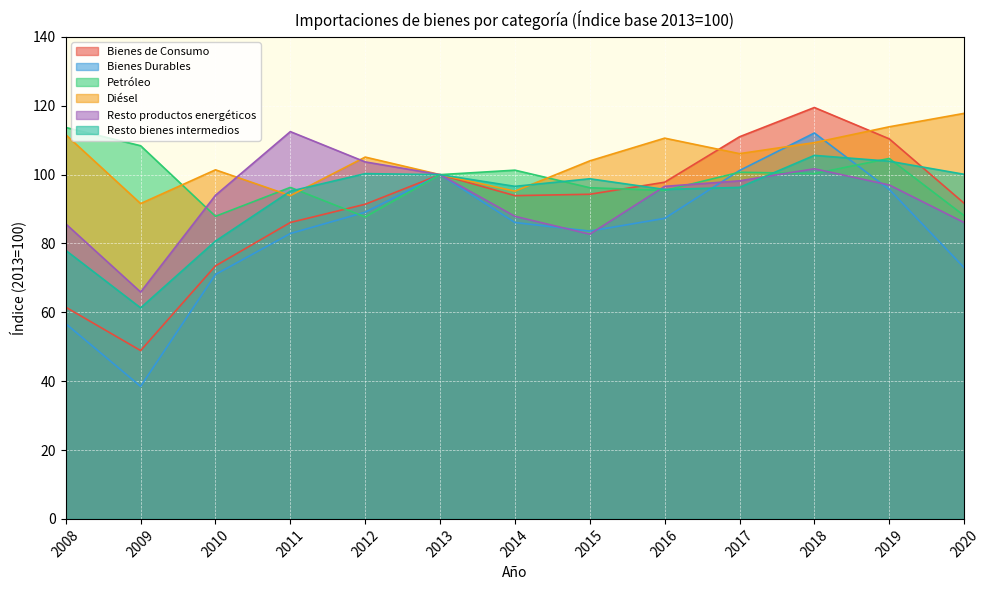

What is the difference between the second highest and minimum values in the Petróleo series?

20.7